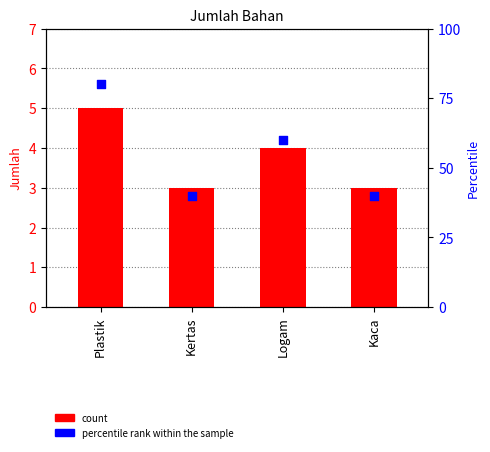

At which category is the sum across all series the highest?

Plastik